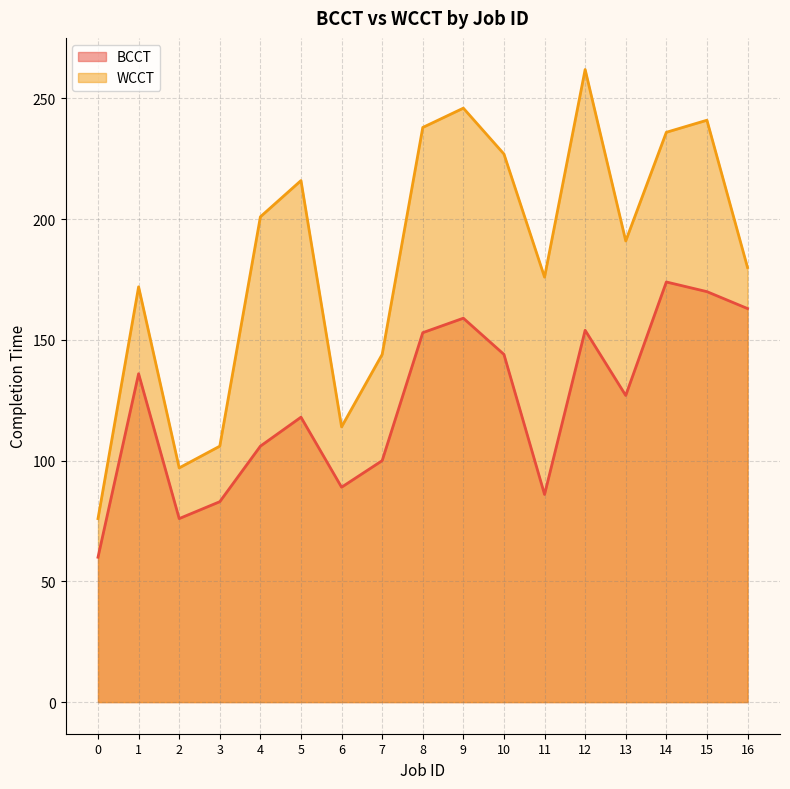

Reading left to right, list all the values displayed in this chart.

BCCT: 60	136	76	83	106	118	89	100	153	159	144	86	154	127	174	170	163
WCCT: 76	172	97	106	201	216	114	144	238	246	227	176	262	191	236	241	180